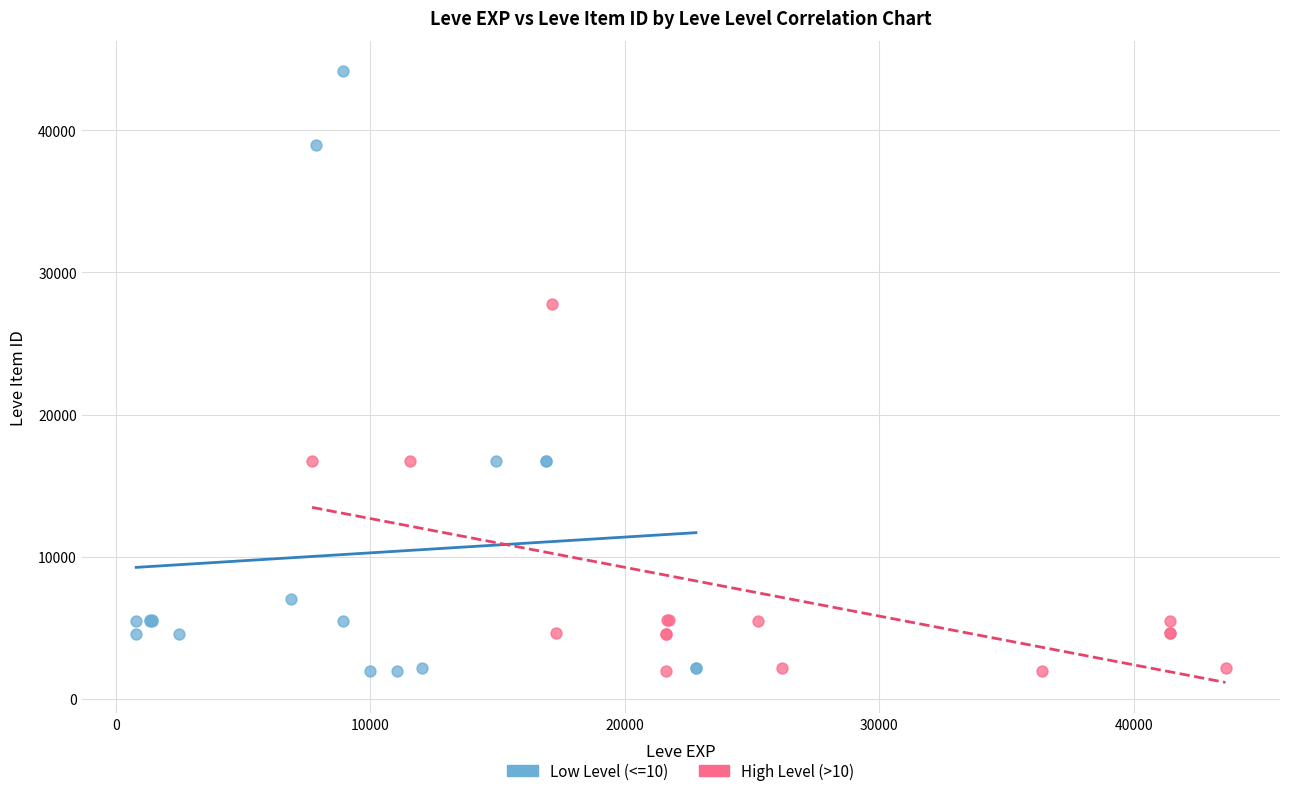

Which series contains the highest Y value?

Low Level (<=10)